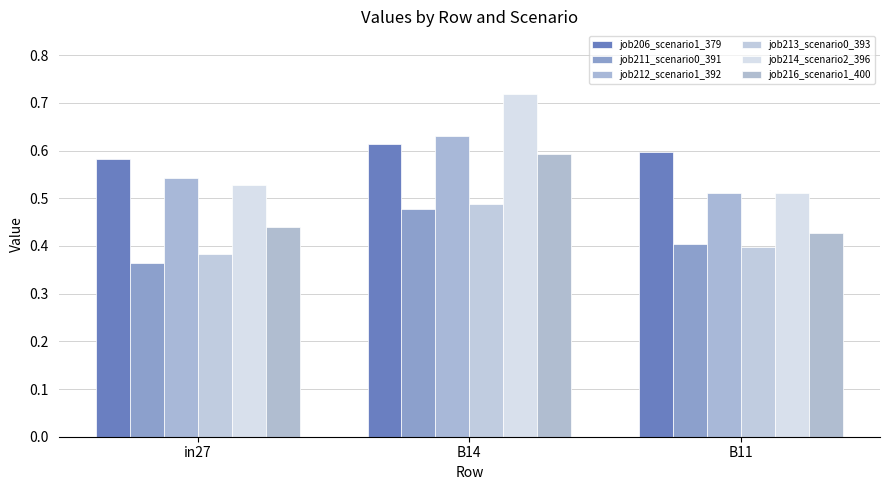

How many job216_scenario1_400 values are between 0 and 1?

3